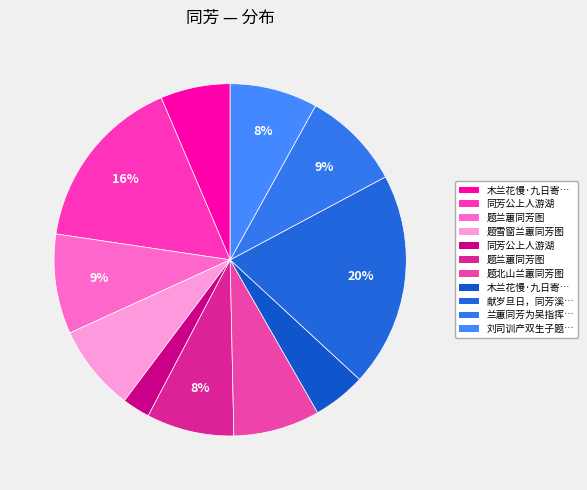

How many segments does this pie chart have?

11